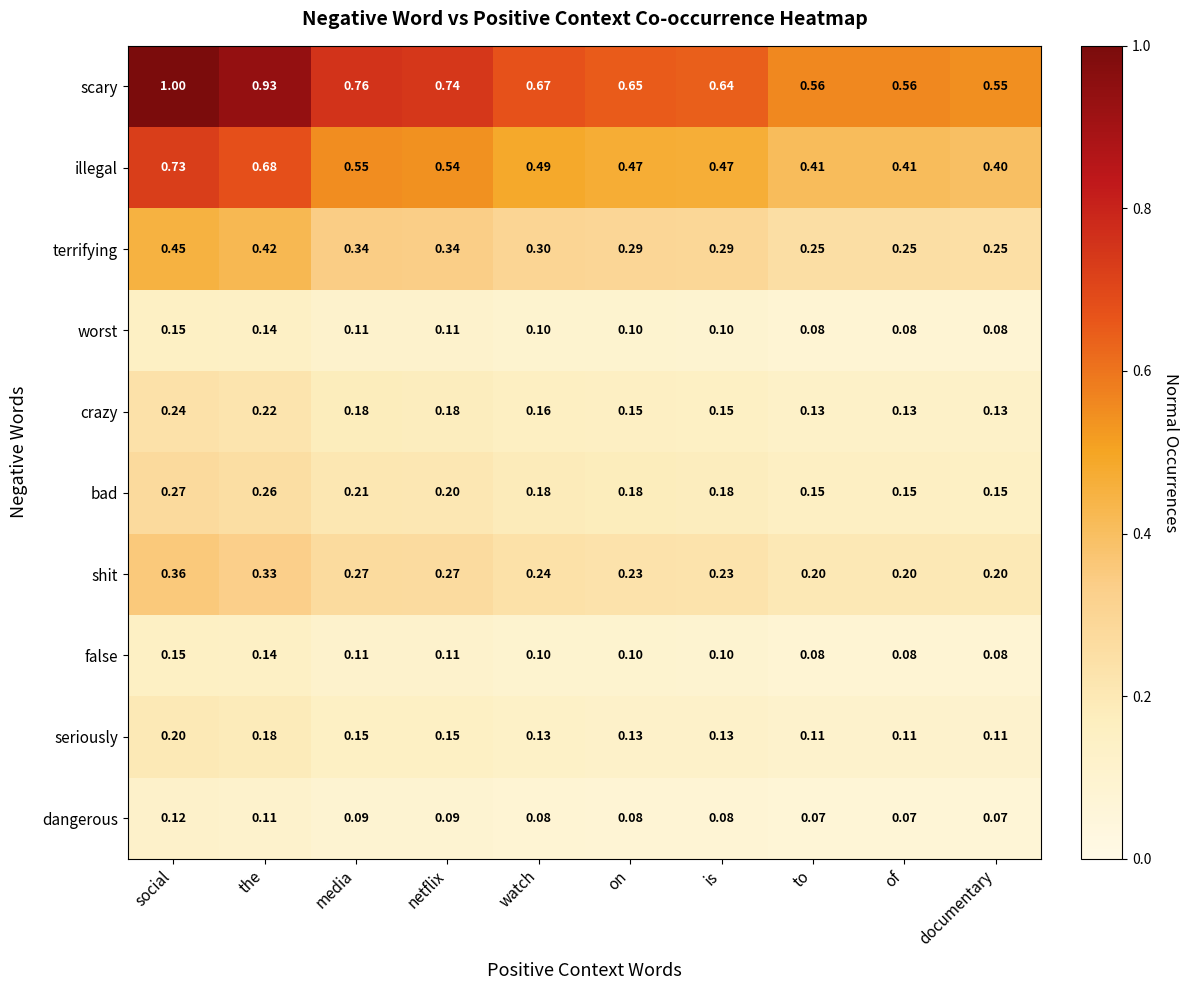

At which category is the sum across all series the highest?

social